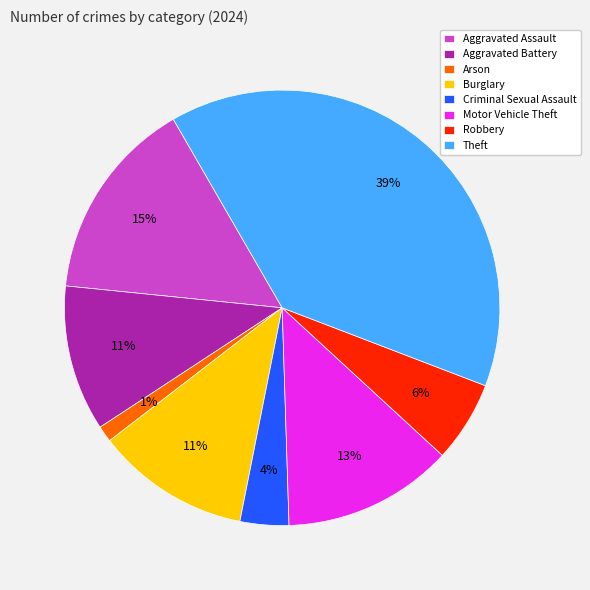

True or false: Arson accounts for 12% of the total.

False